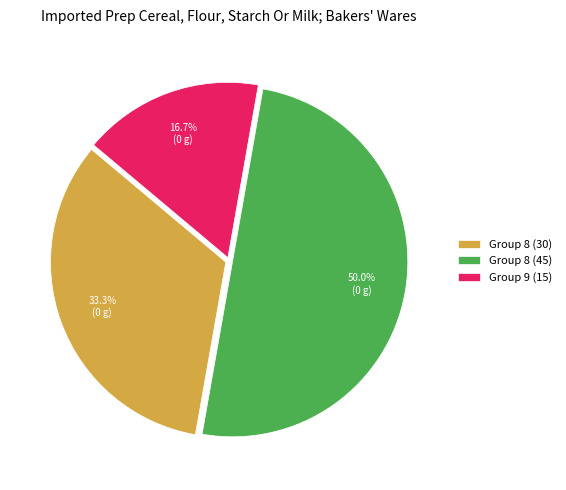

Combined, what portion of the pie is Group 8 (45) and Group 9 (15)?

66.7%